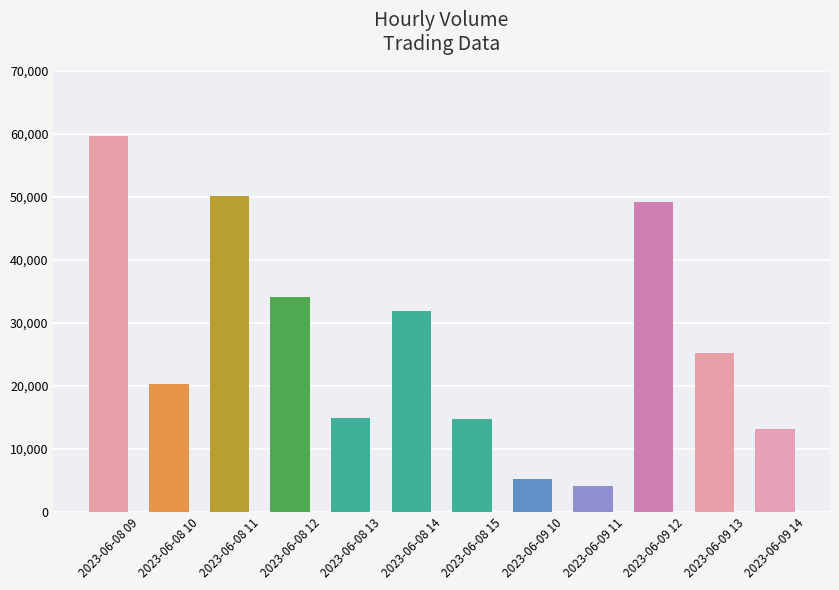

What is the sum of all values?

322295